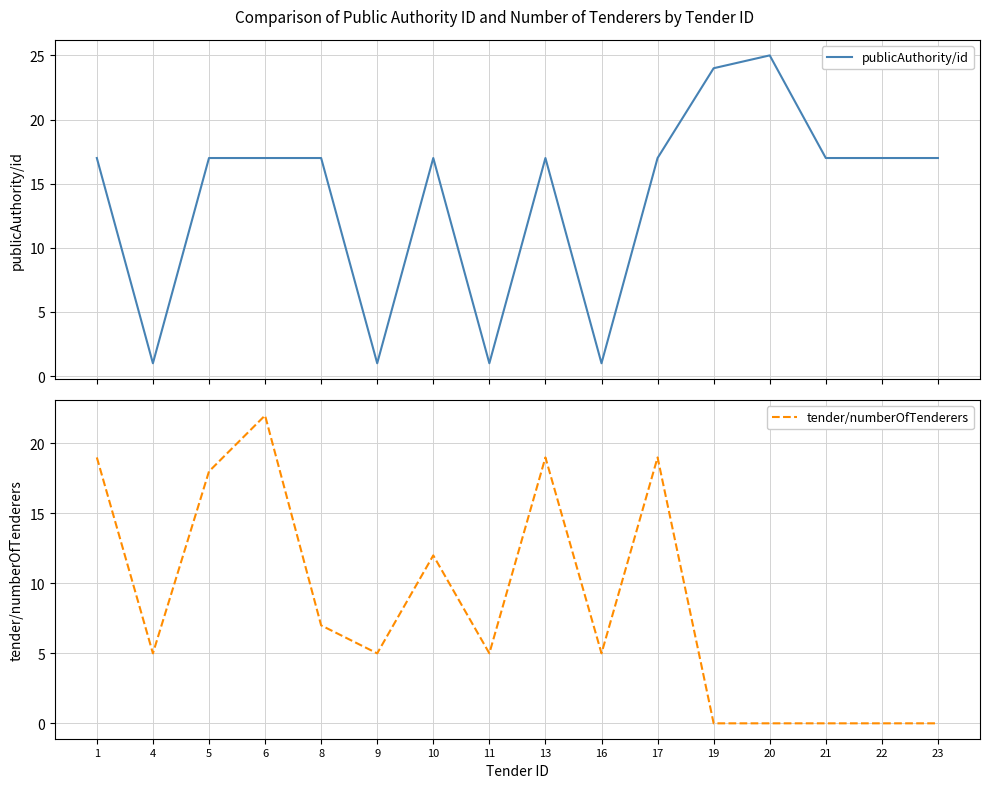

At which category does publicAuthority/id reach its first local peak?

10